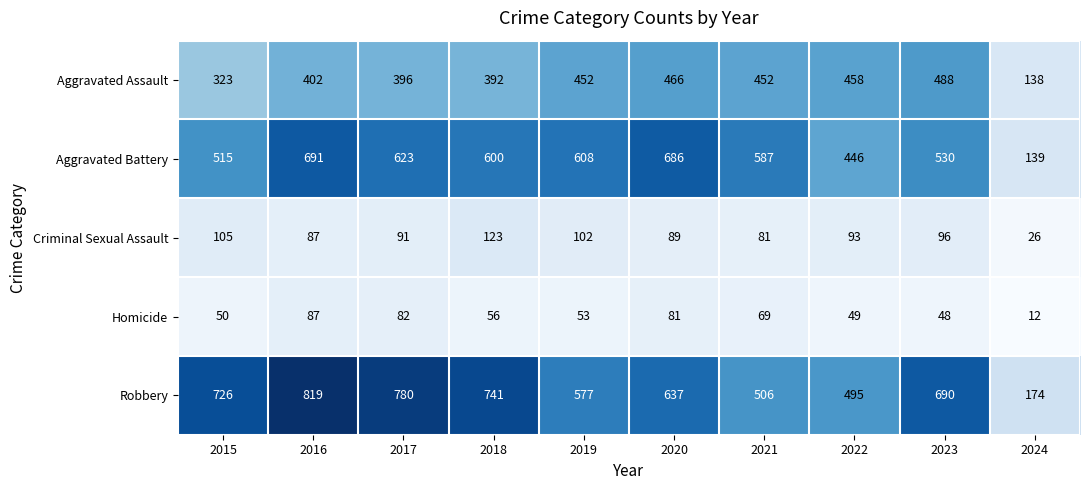

At which category is the sum across all series the highest?

2016